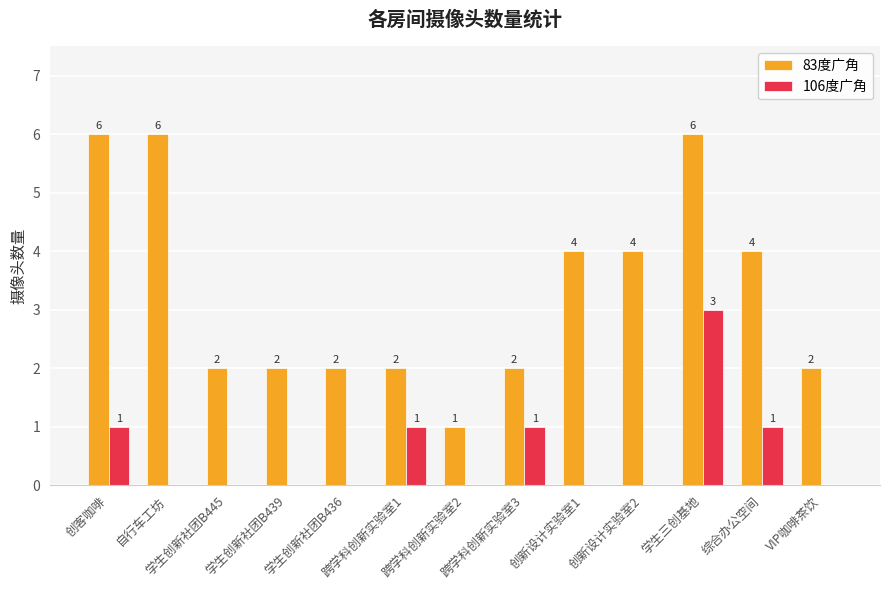

How many 83度广角 values are between 2 and 4?

9